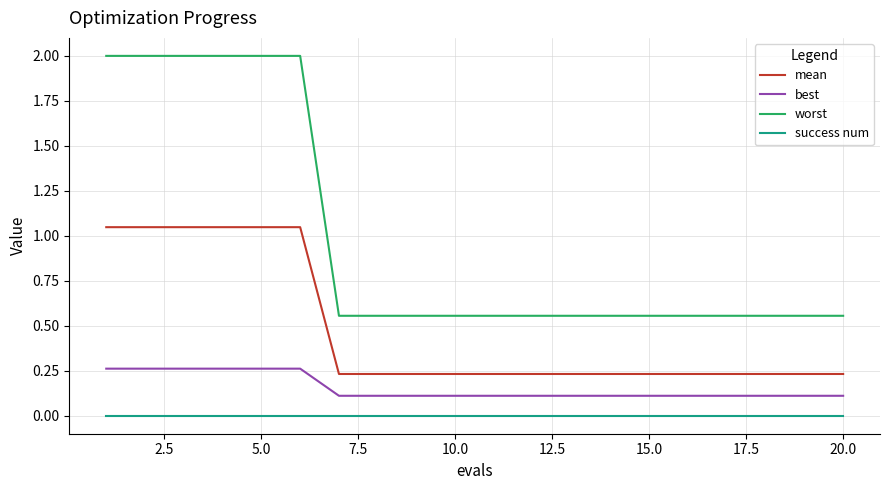

List the series in order of their peak value, highest first.

worst, mean, best, success num